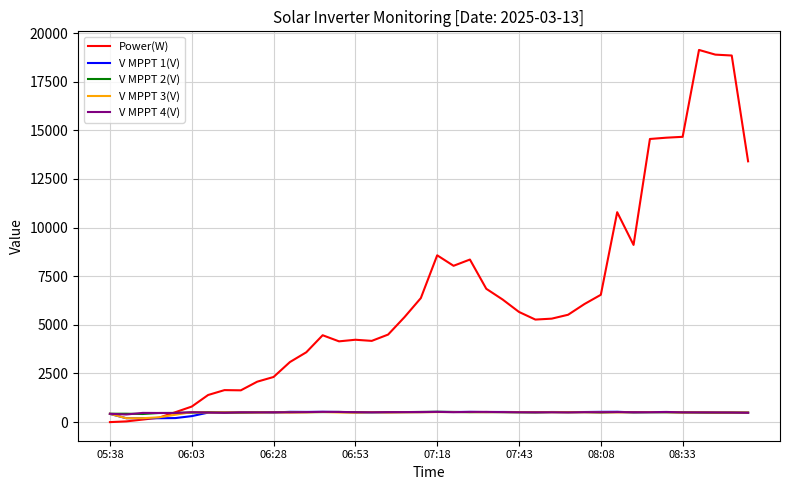

Which series has the largest range (max minus min)?

Power(W)